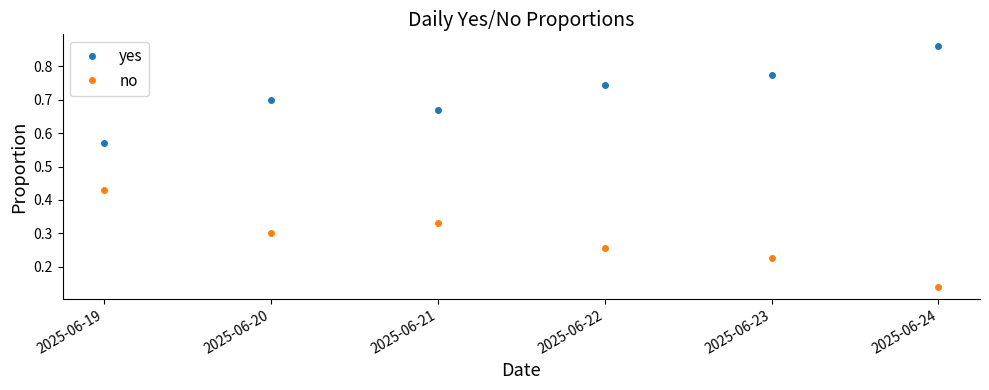

At 2025-06-19, list the series in order from largest to smallest.

yes, no